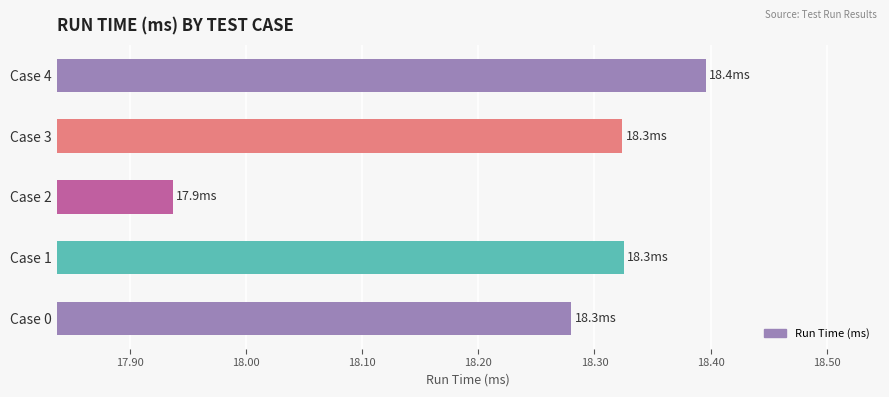

Are the bars grouped side by side (vs. stacked)?

No